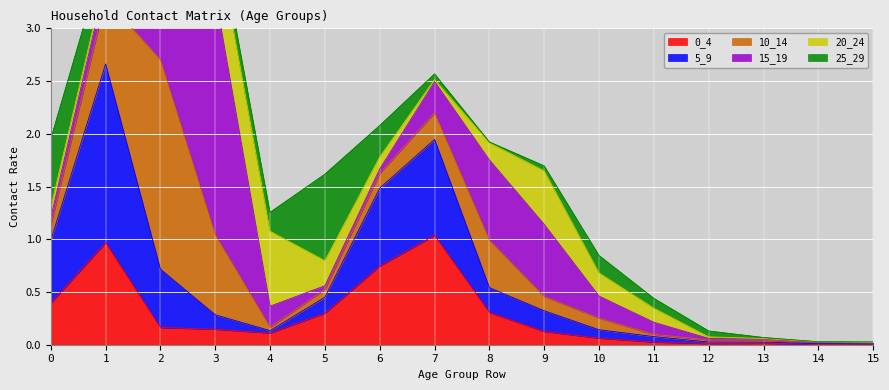

True or false: 0_4 has a value of 0.7 at 7.

False